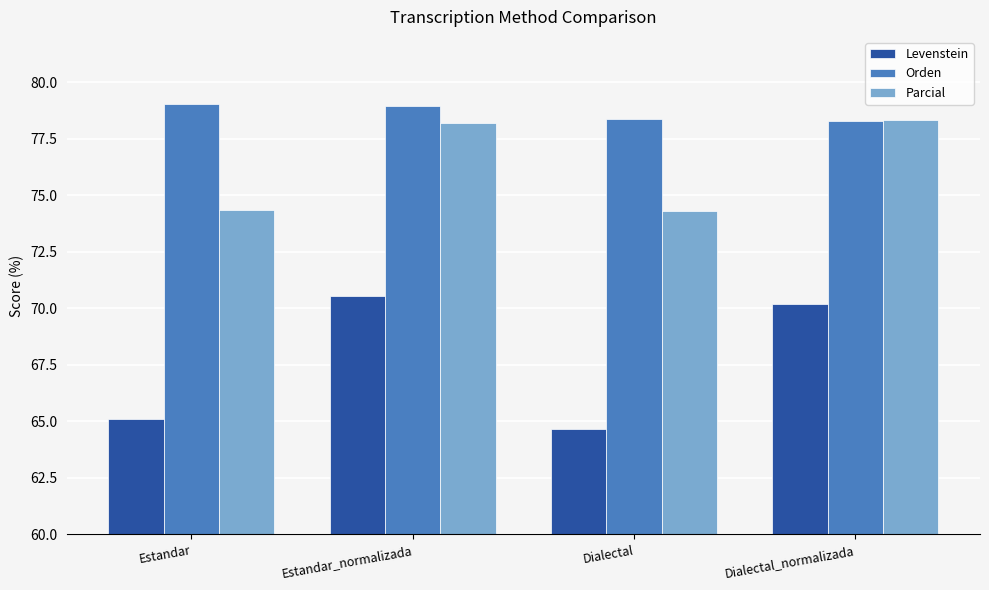

What is the total value across all series at Estandar?

218.5